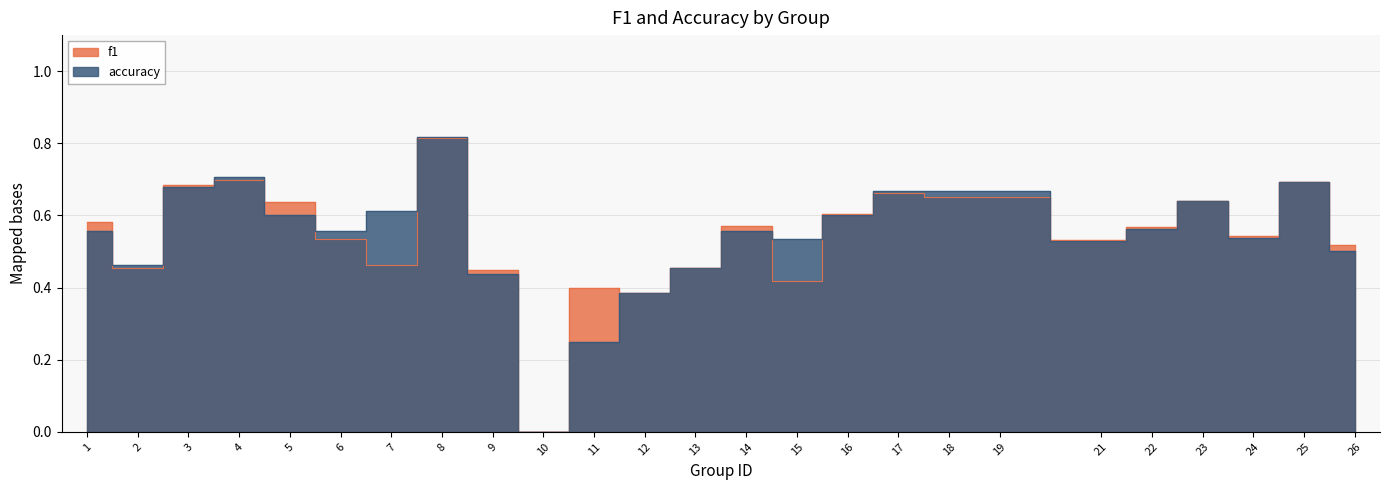

In f1, how many points are higher than both neighbors (excluding endpoints)?

7